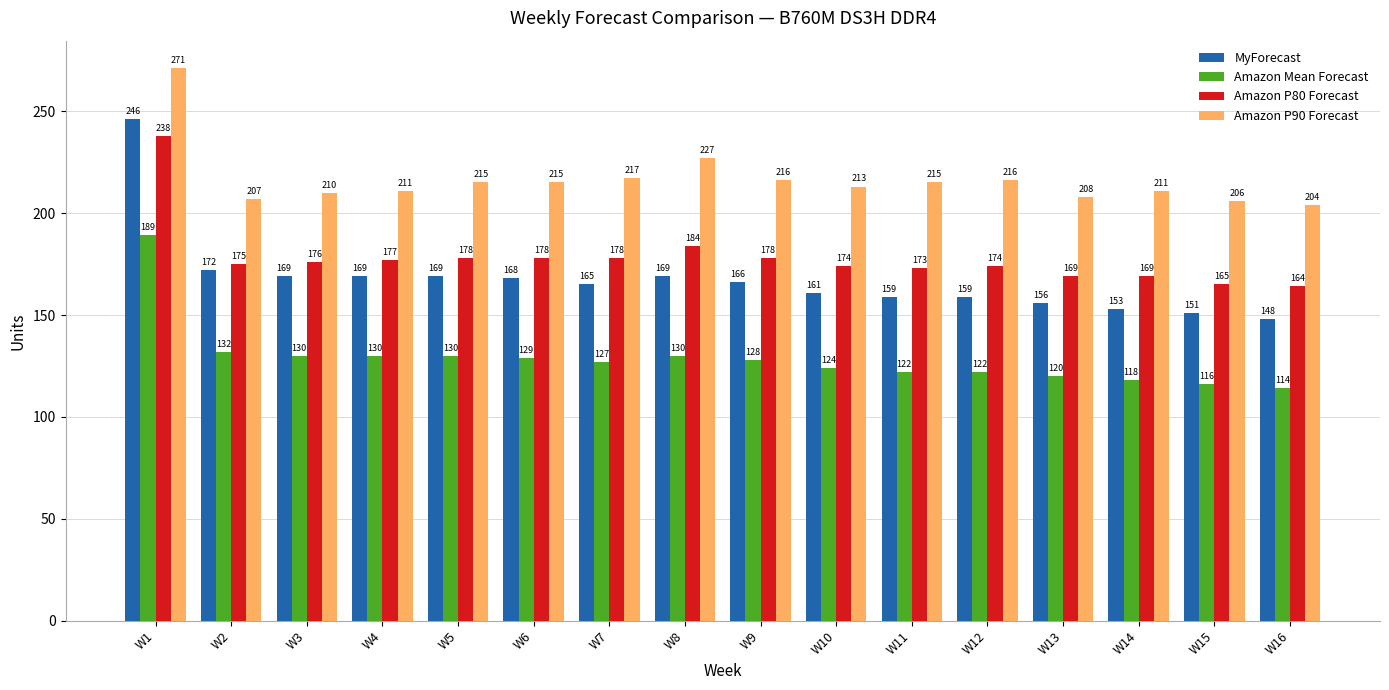

How many bars are there in each group?

4